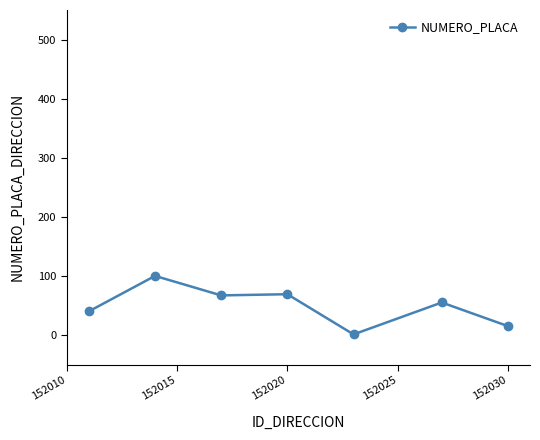

Does the chart have visible grid lines?

No